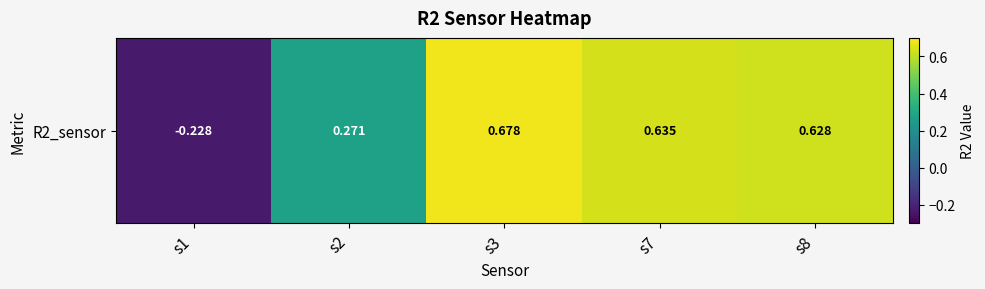

Is it true that the value at s8 is 1.0?

False